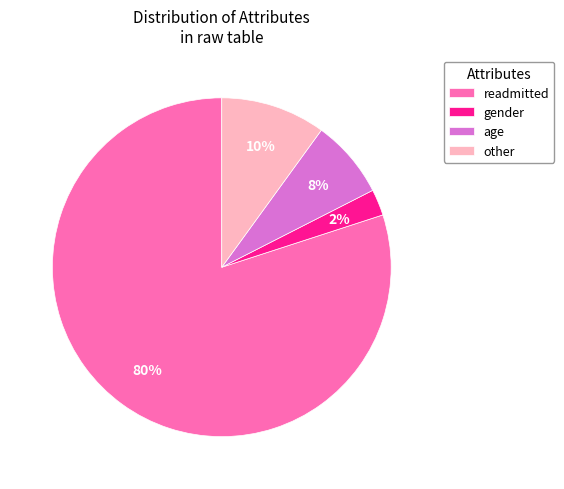

Combined, do other and gender account for over 50%?

No